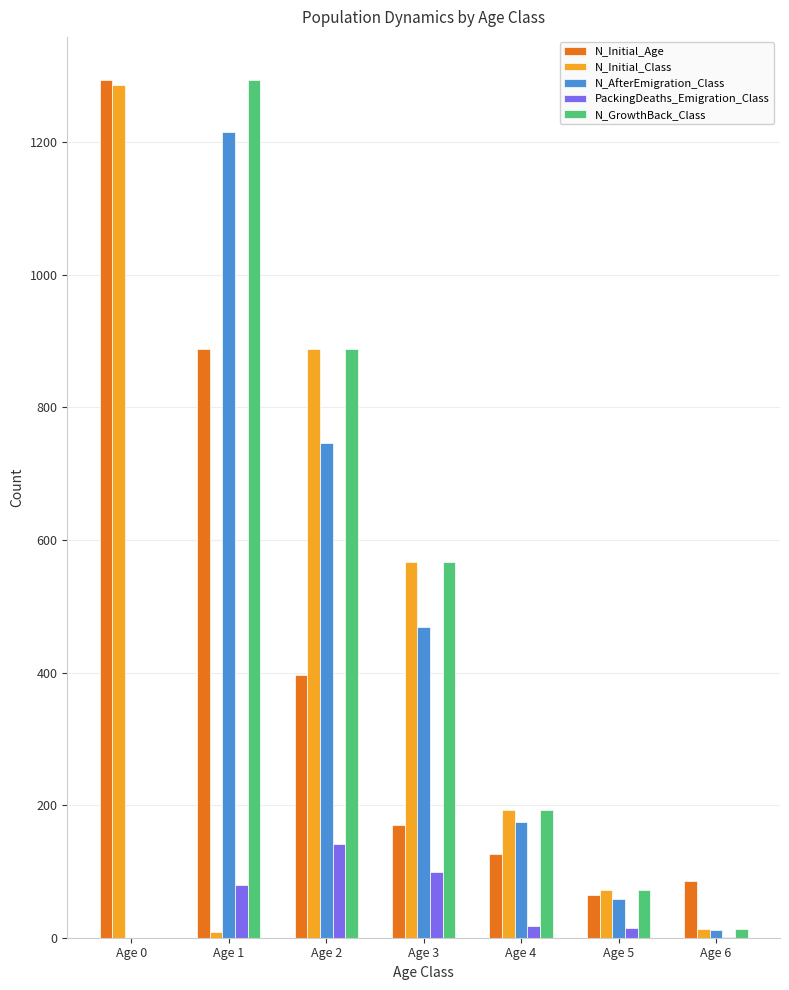

At which label does N_GrowthBack_Class reach its peak?

Age 1